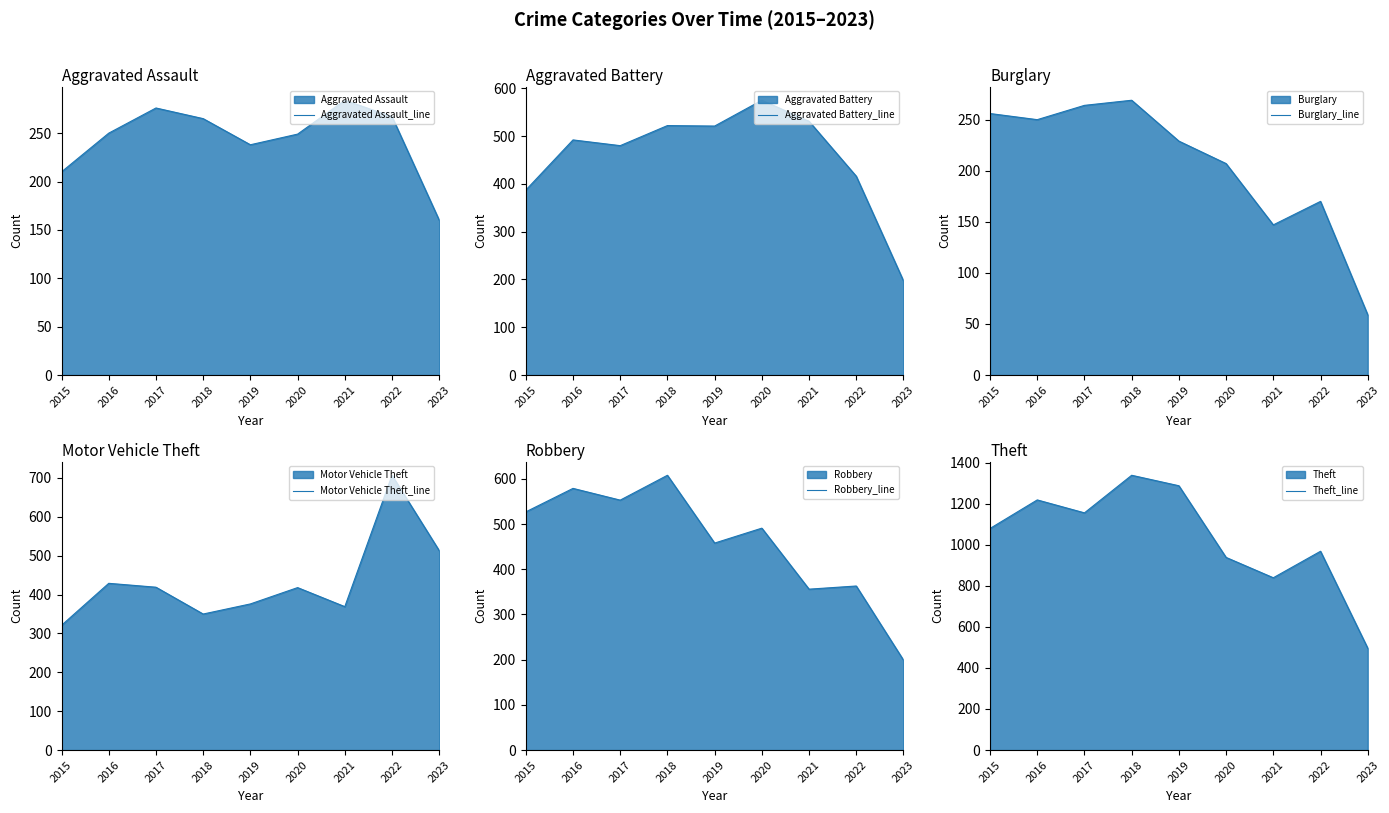

List the labels in order of Aggravated Battery_line value, largest first.

2020, 2021, 2018, 2019, 2016, 2017, 2022, 2015, 2023